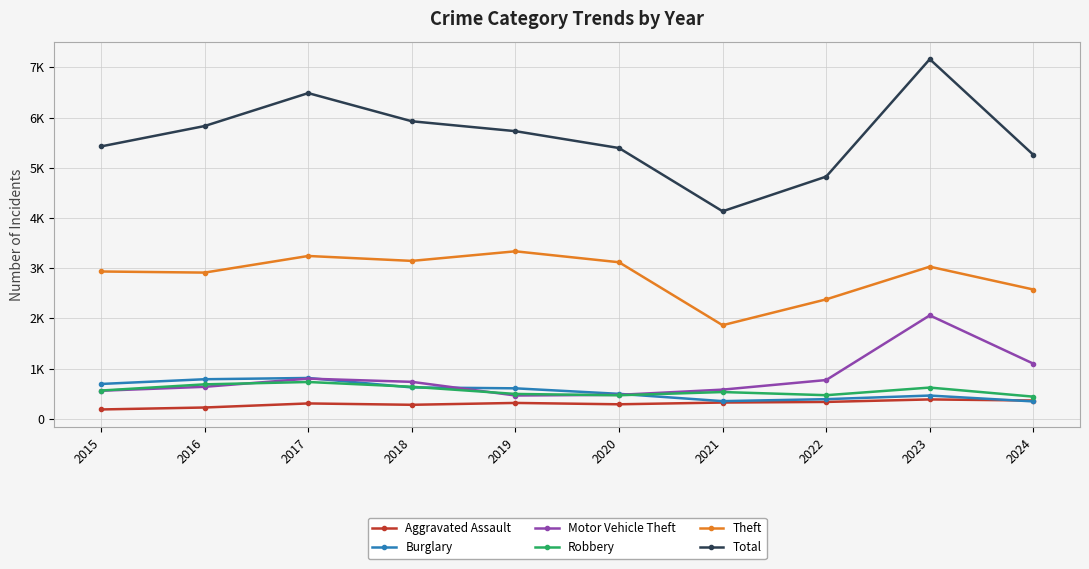

In Aggravated Assault, how many points are higher than both neighbors (excluding endpoints)?

3